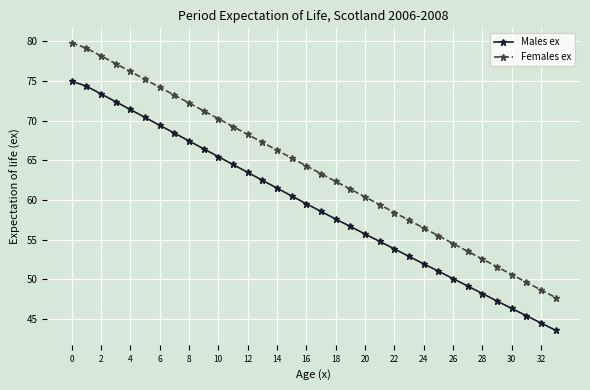

List the series in order of their overall mean, lowest first.

Males ex, Females ex